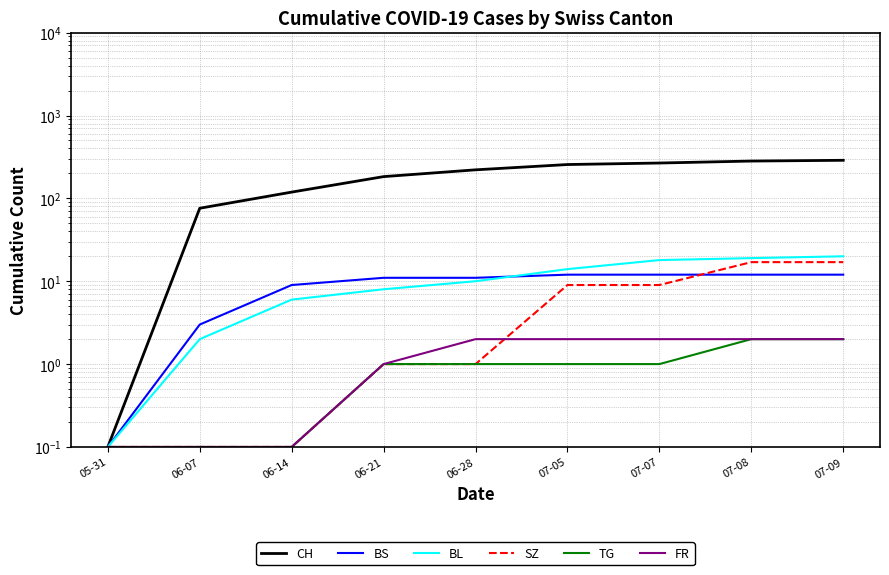

Which series has the widest spread of values?

CH